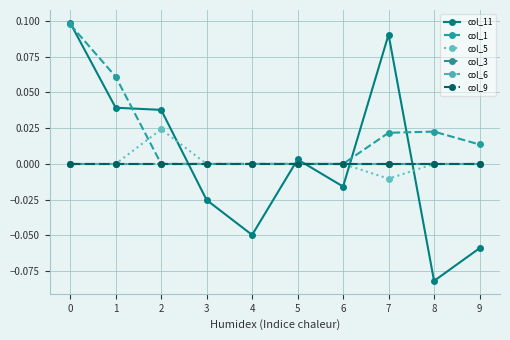

Rank the series by their maximum value, from lowest to highest.

col_3, col_6, col_9, col_5, col_1, col_11